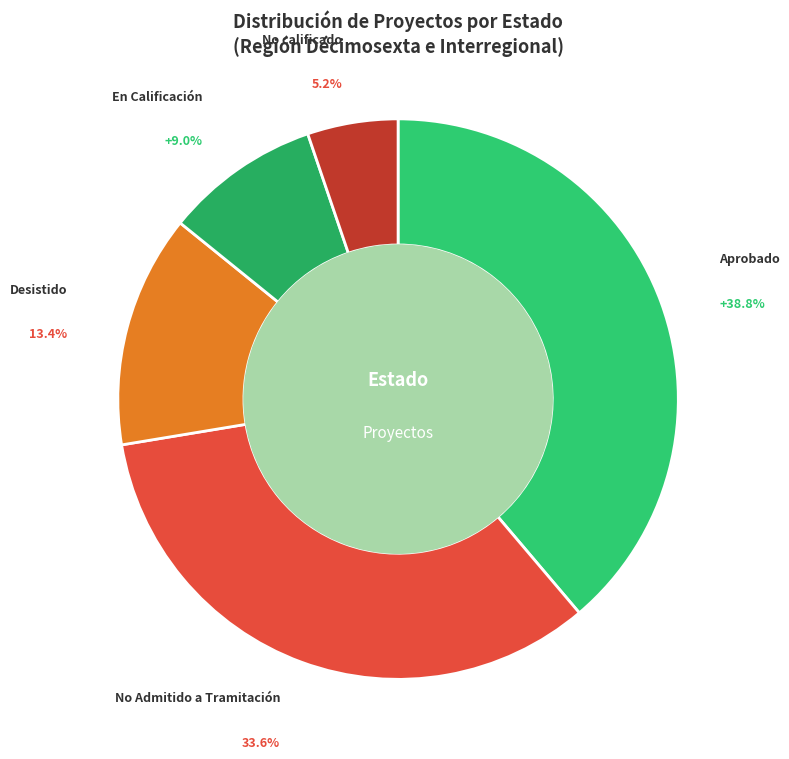

Does Aprobado represent more than half of the total?

No